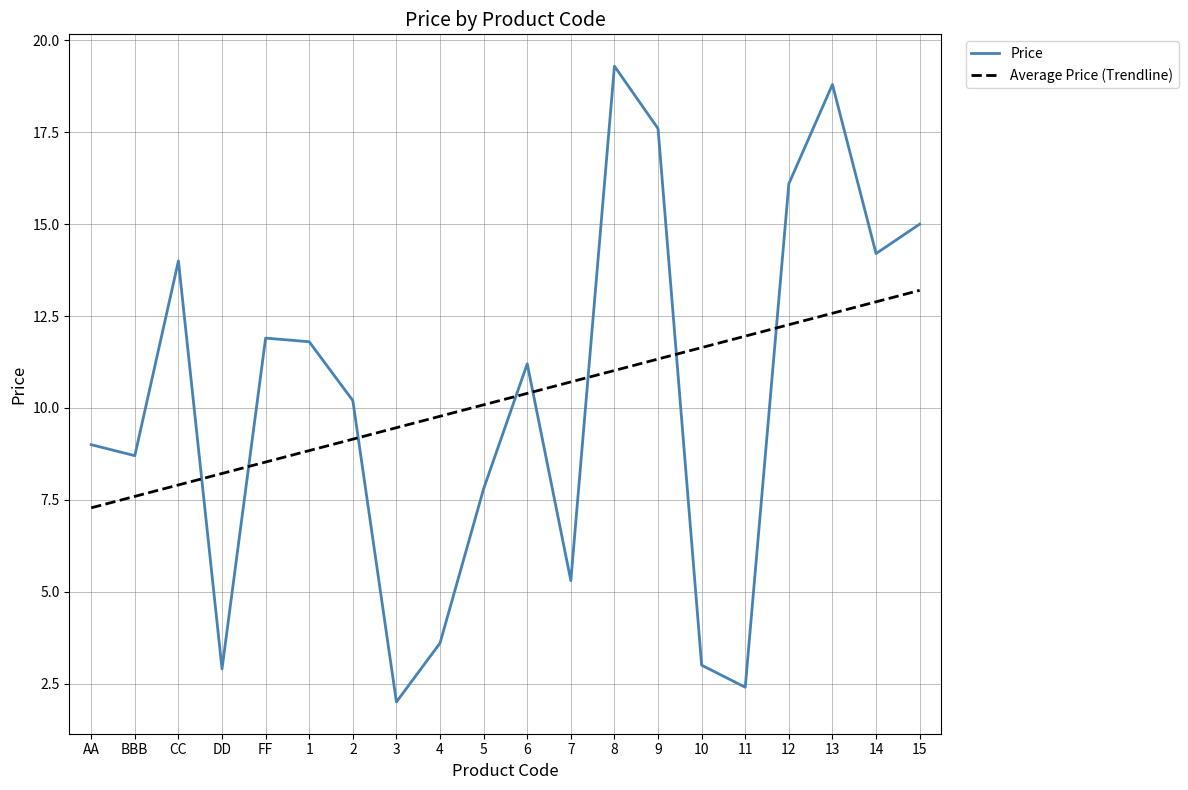

What are all the series names shown in the legend?

Price, Average Price (Trendline)